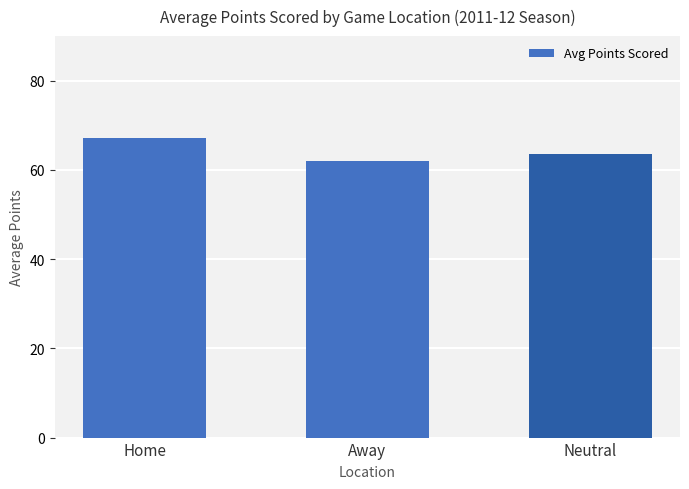

What is the label of the 3rd bar from the right?

Home